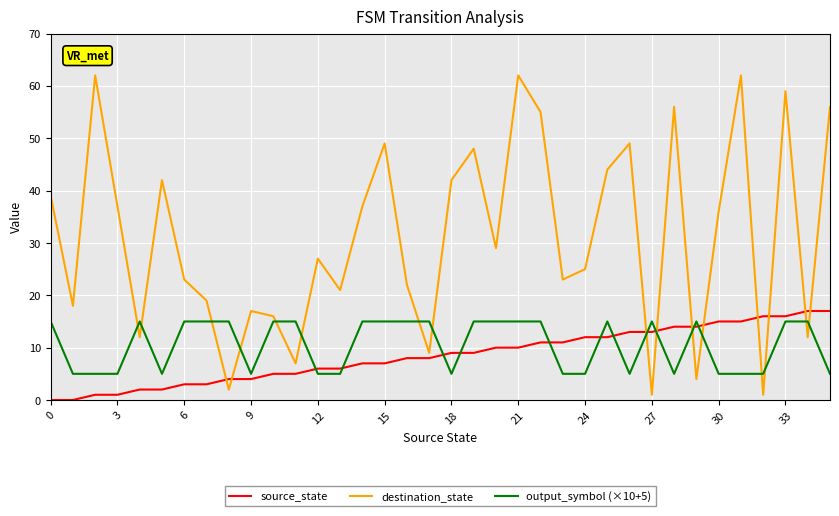

What are all the series names shown in the legend?

source_state, destination_state, output_symbol (×10+5)